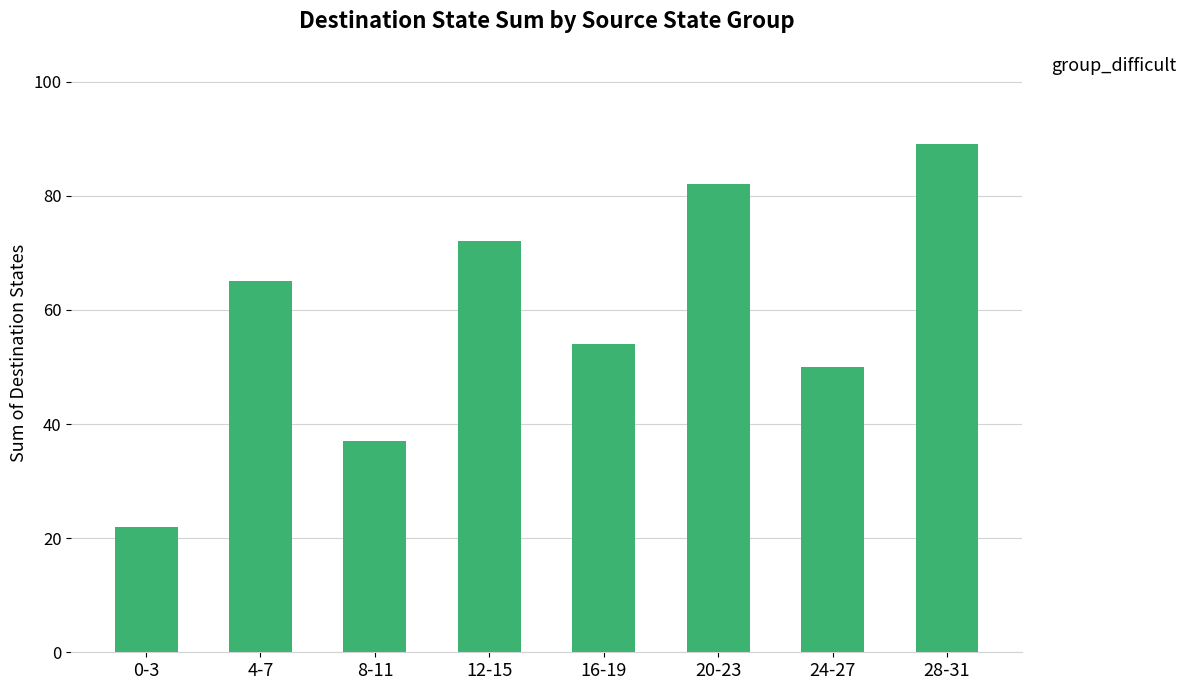

True or false: the data shows 96 at 16-19.

False